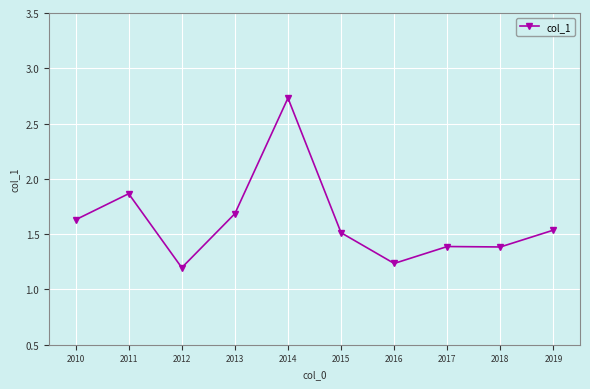

What is the difference between the values at 2017 and 2014?

1.3